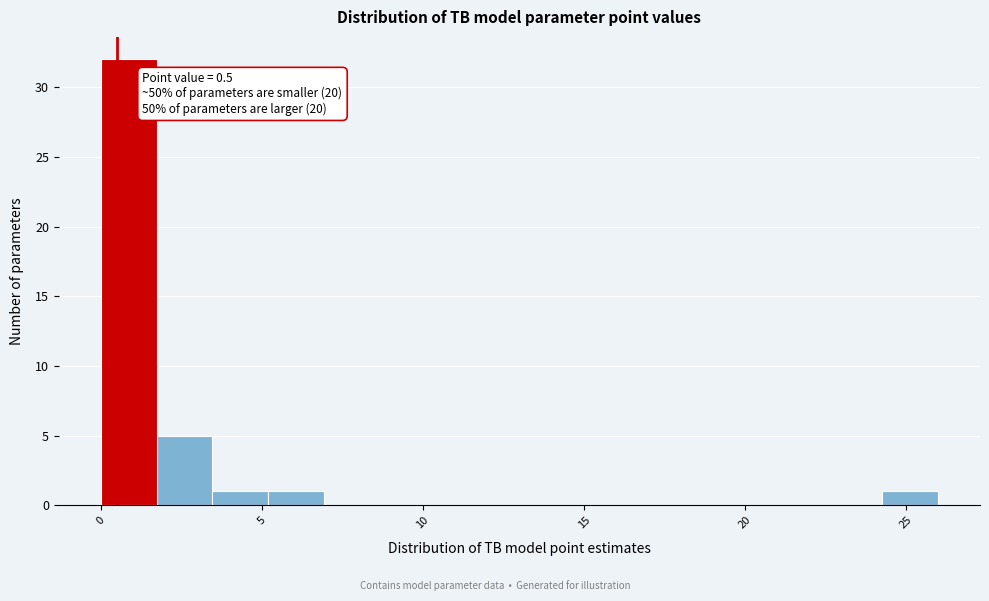

Read against the x-axis, roughly where is the centre of the tallest bar?

1.0